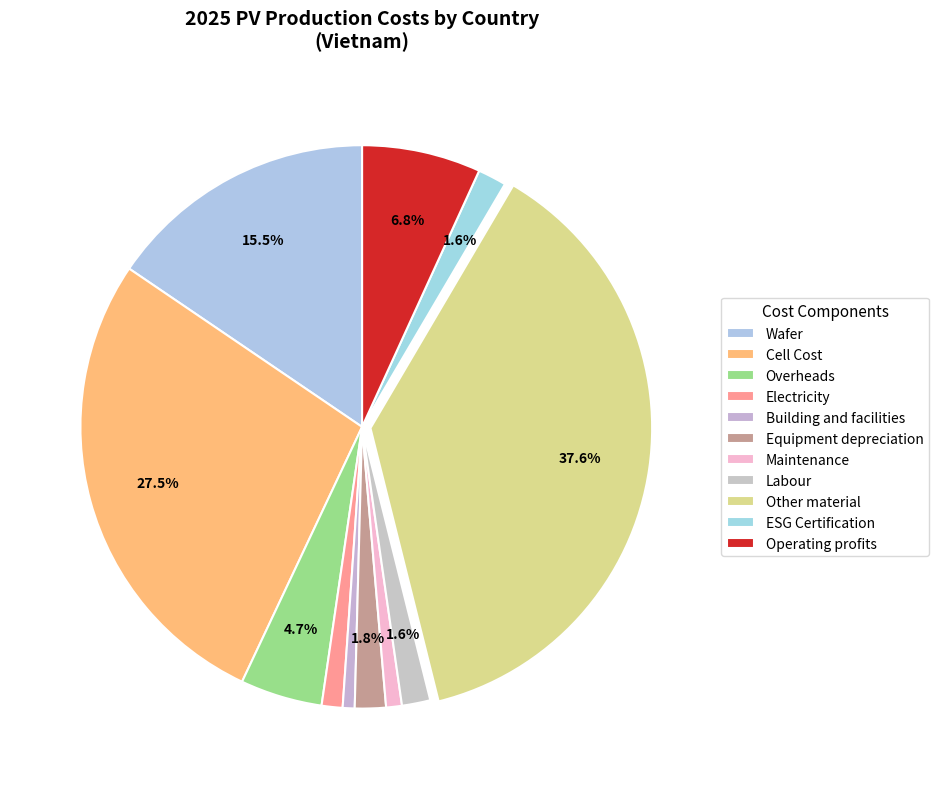

Does ESG Certification account for over 50% of the chart?

No